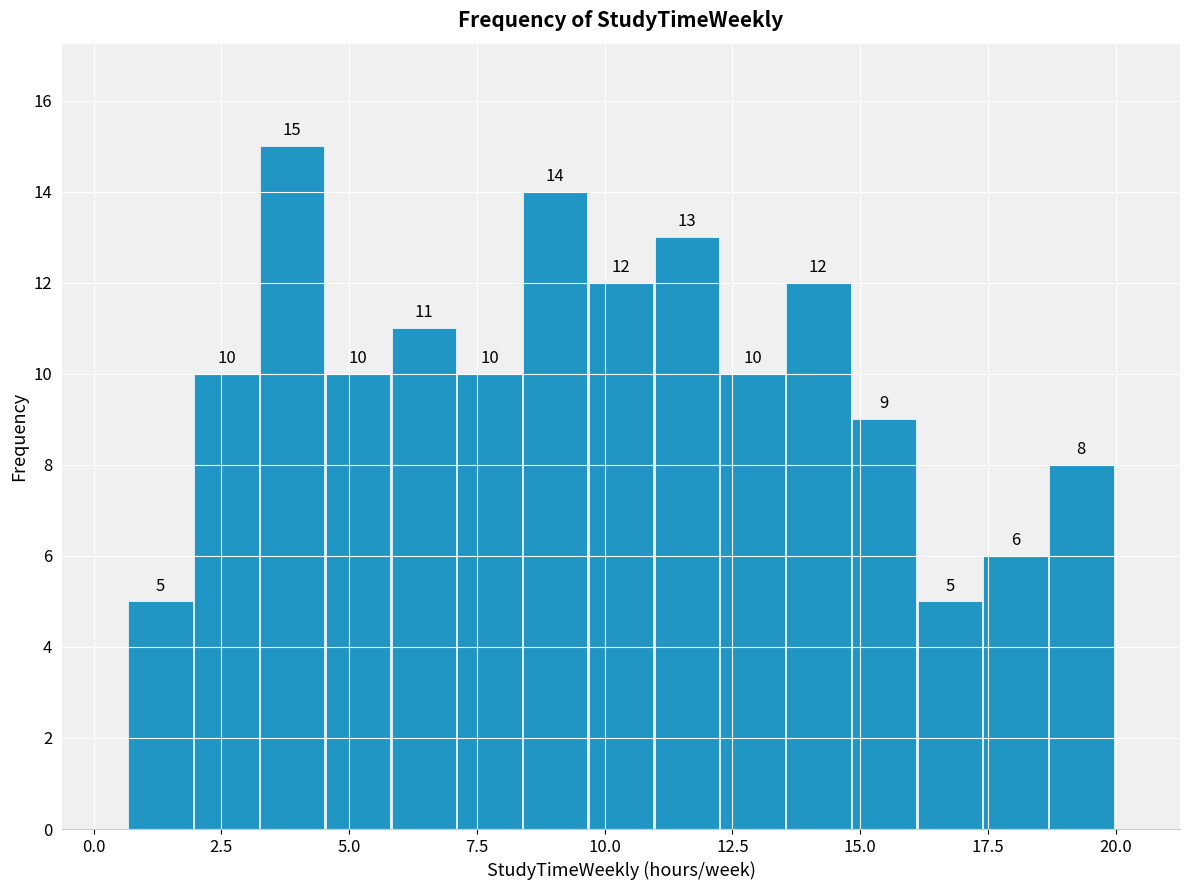

Read against the x-axis, roughly where is the centre of the tallest bar?

4.0